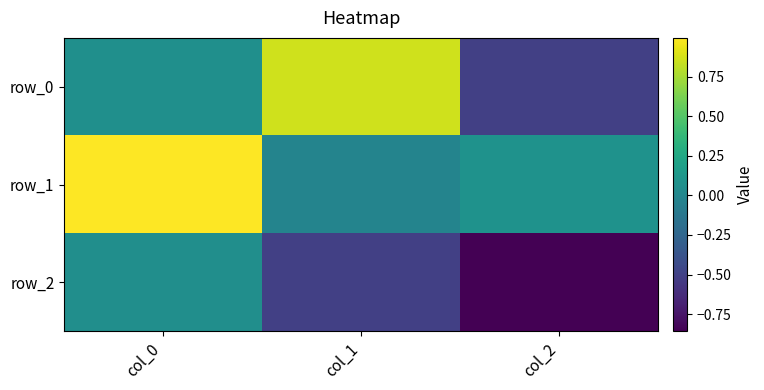

What is the sum of all row_0 values?

0.4